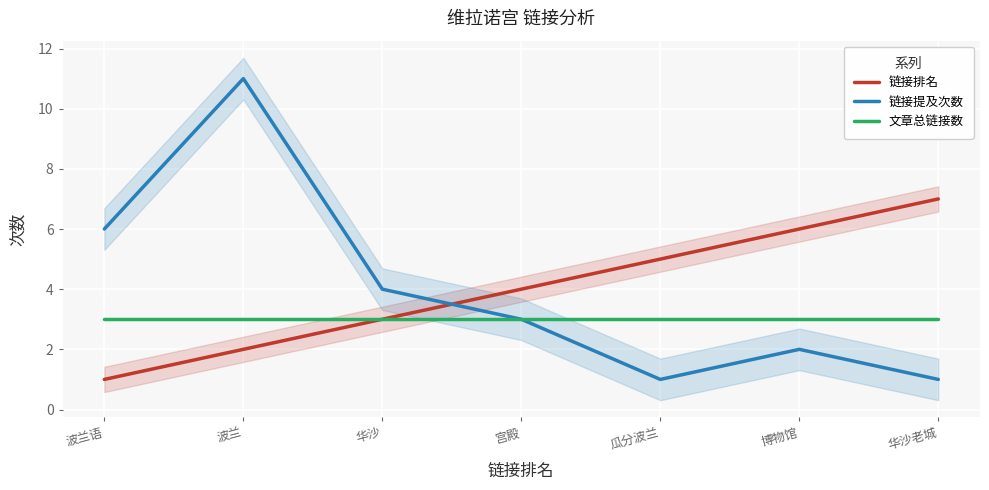

True or false: 链接提及次数 and 文章总链接数 cross at least once.

False